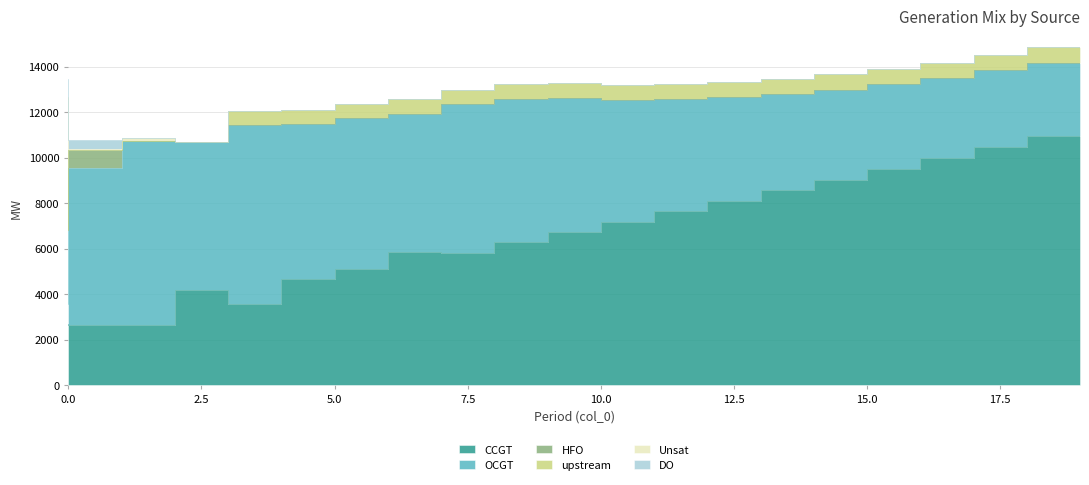

Which has a higher value, 19 or 8?

19